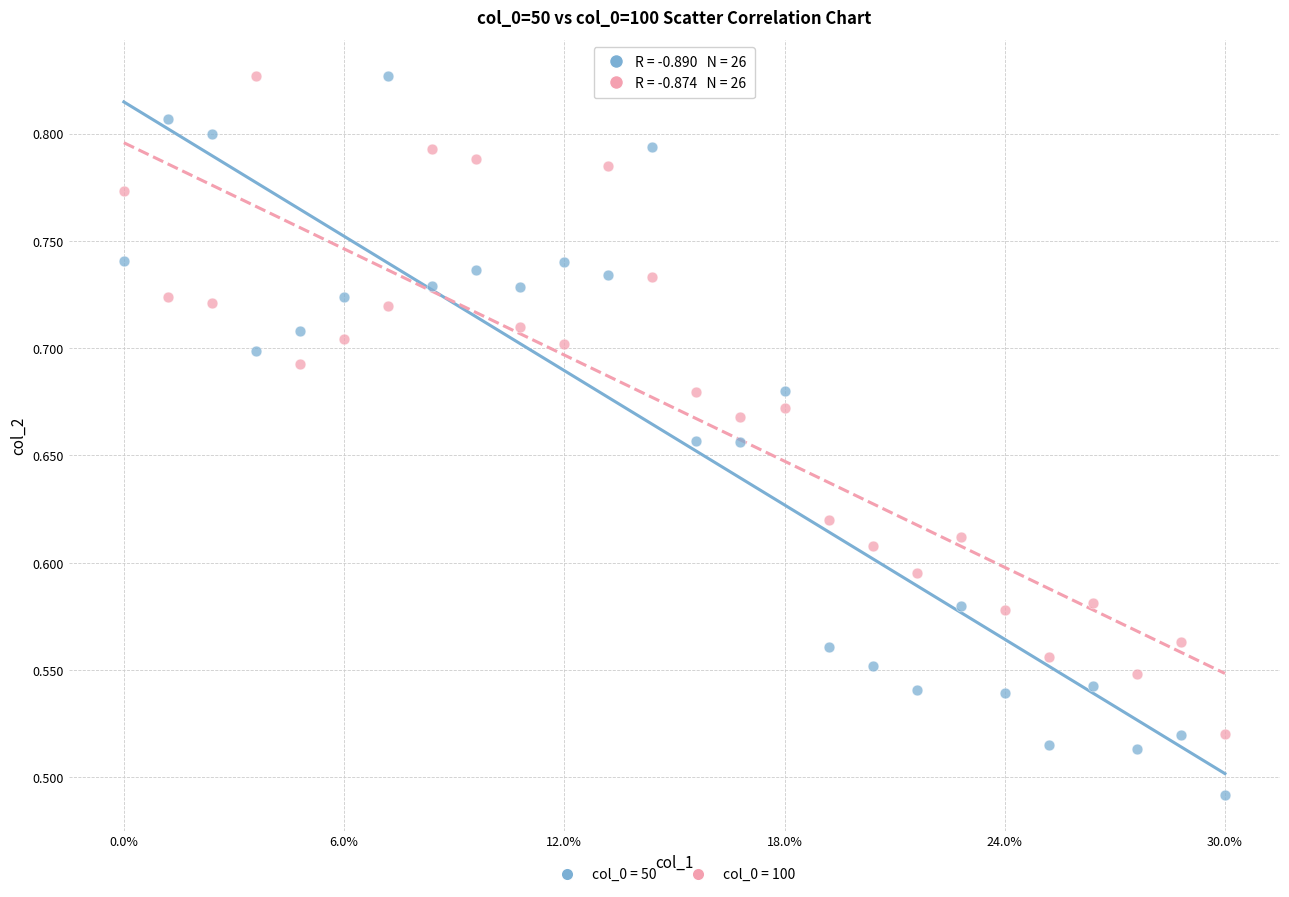

Which series has the widest spread of Y values?

col_0 = 50